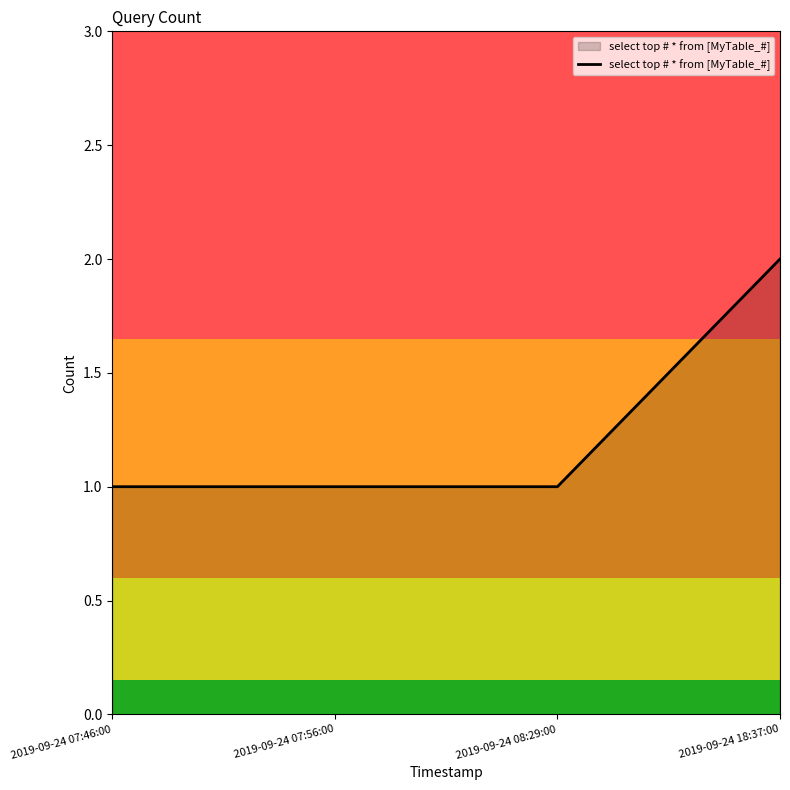

Reading left to right, extract all data points from this chart.

1	1	1	2